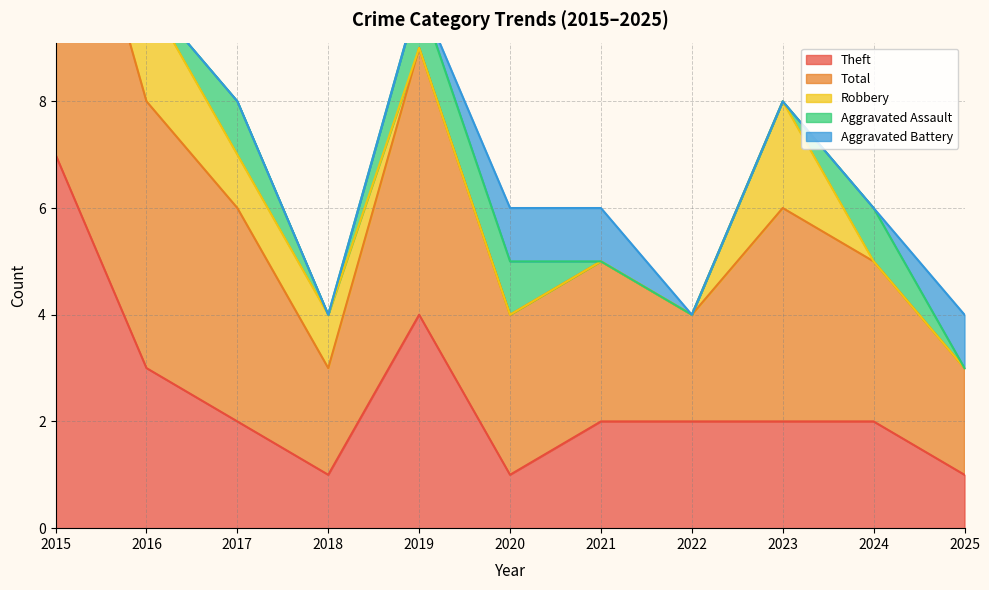

Between 2018 and 2022, which series saw the biggest shift?

Theft